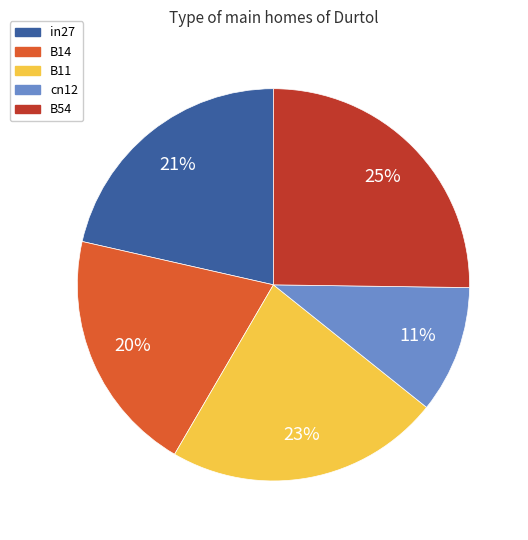

Rank the categories by value from highest to lowest.

B54, B11, in27, B14, cn12